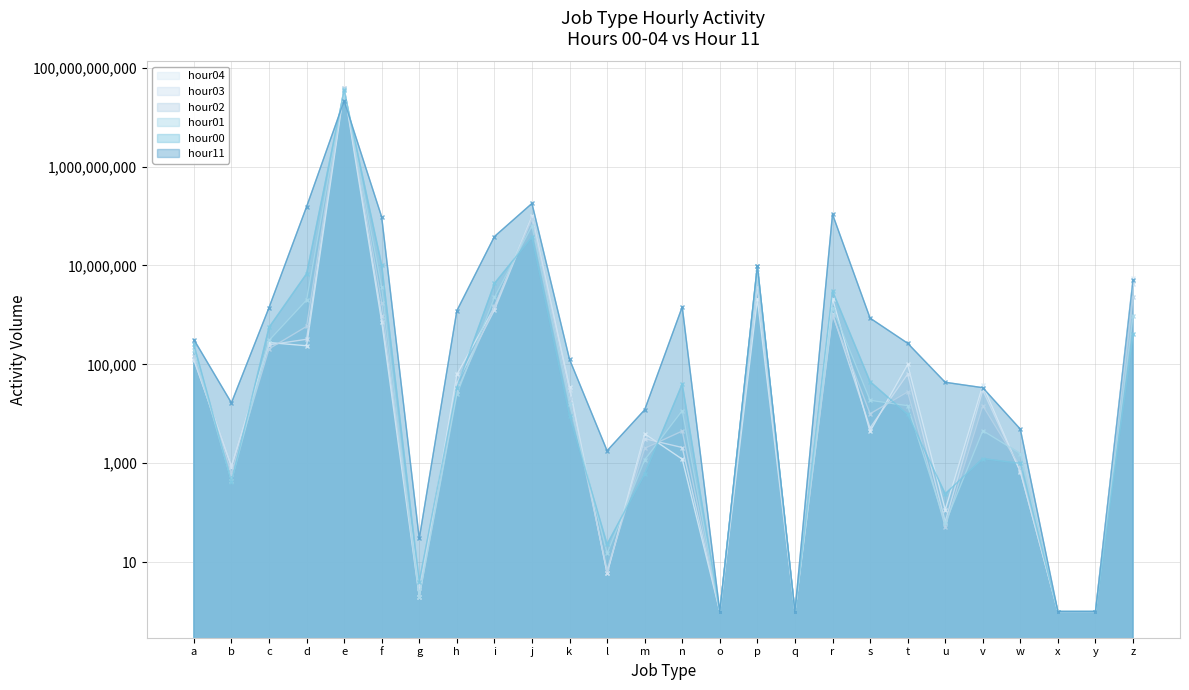

What is the maximum value for hour01?

37431106001